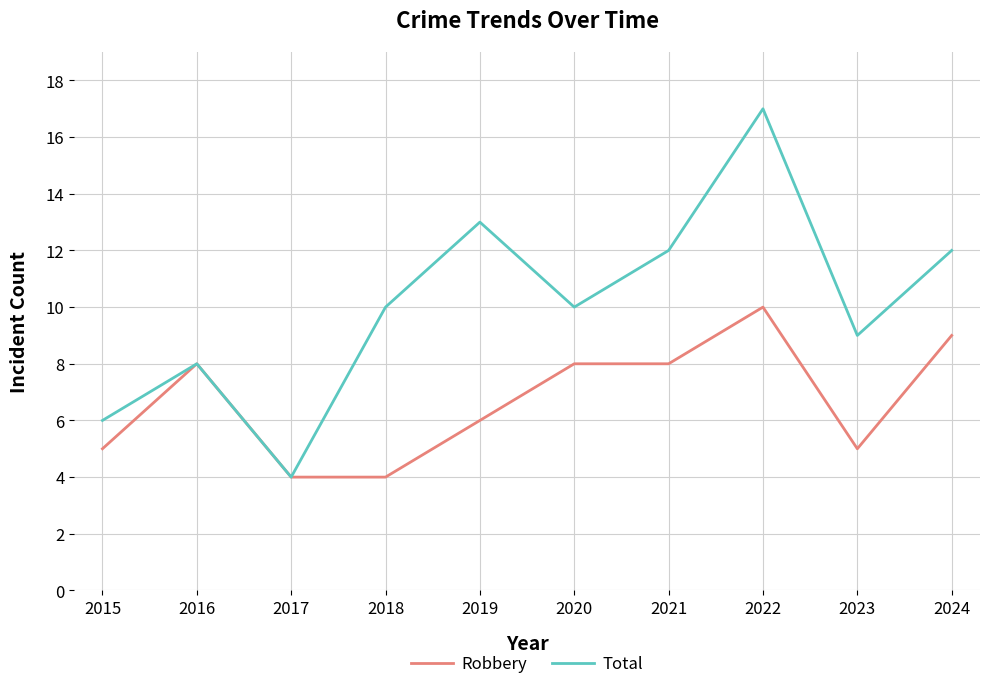

Is the value of Total at 2022 greater than the value of Robbery at 2023?

Yes